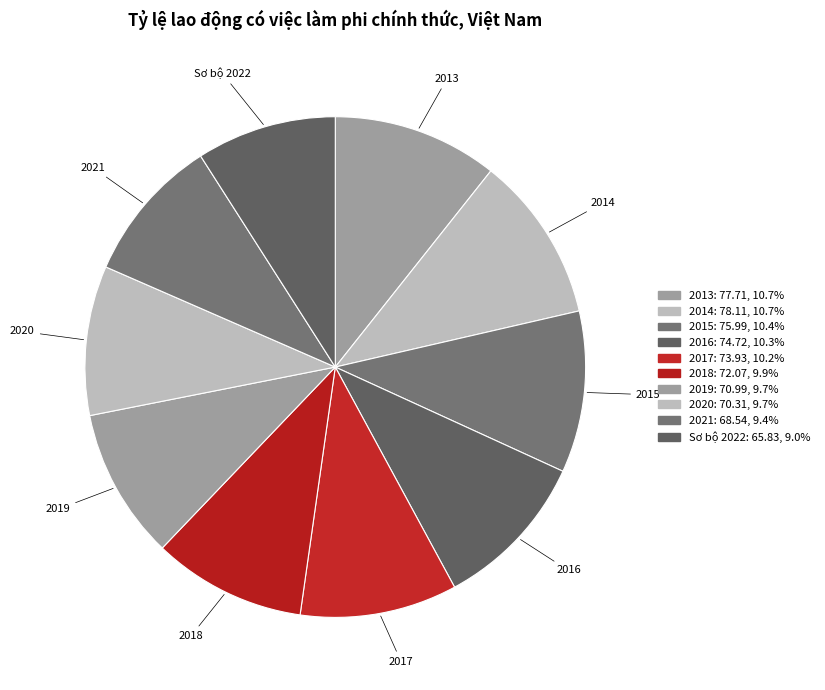

What is the change in value from 2014 to 2018?

-6.0